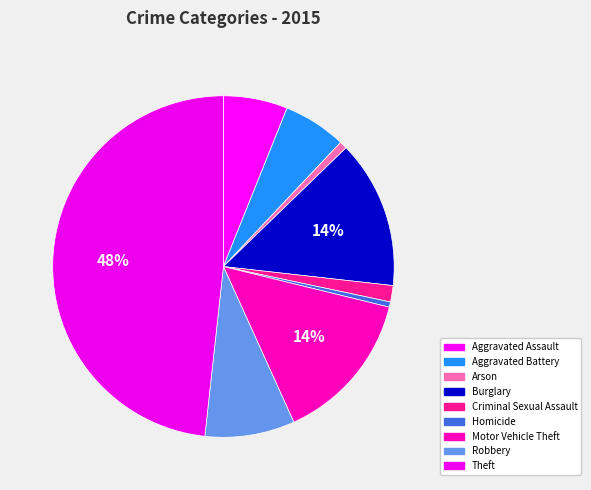

Is there a majority slice in this chart?

No